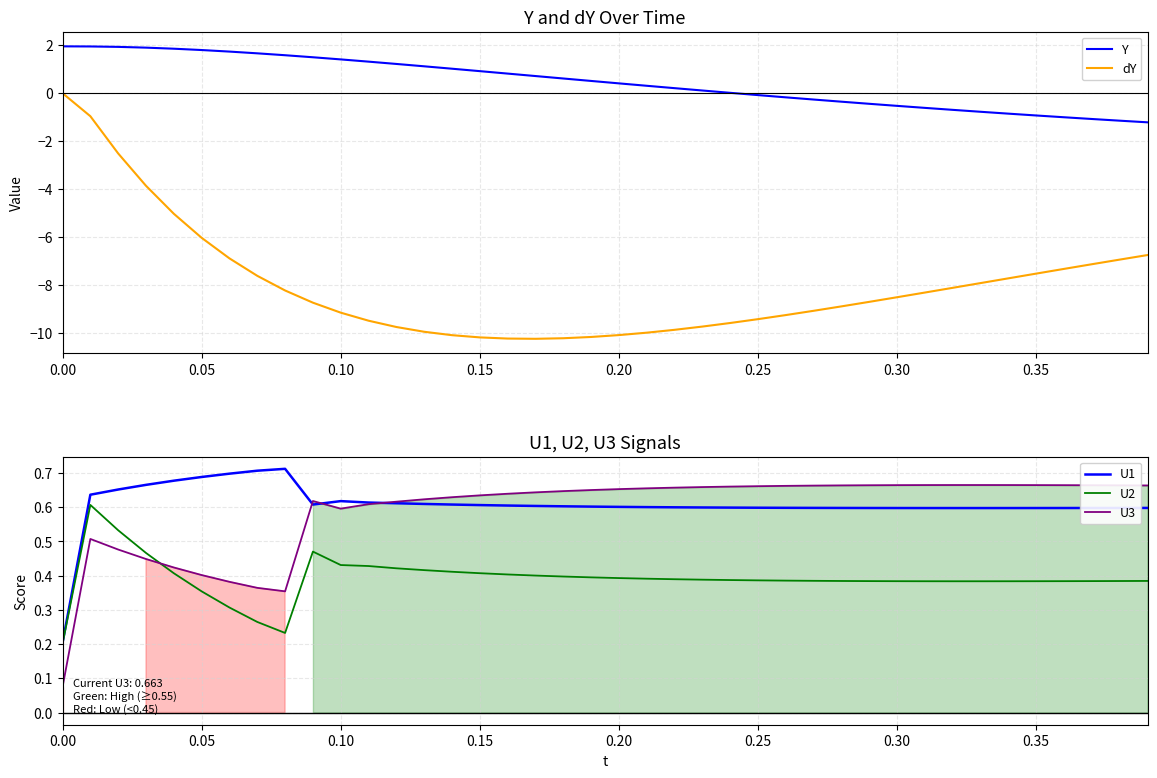

At how many categories does at least one series exceed -6?

40